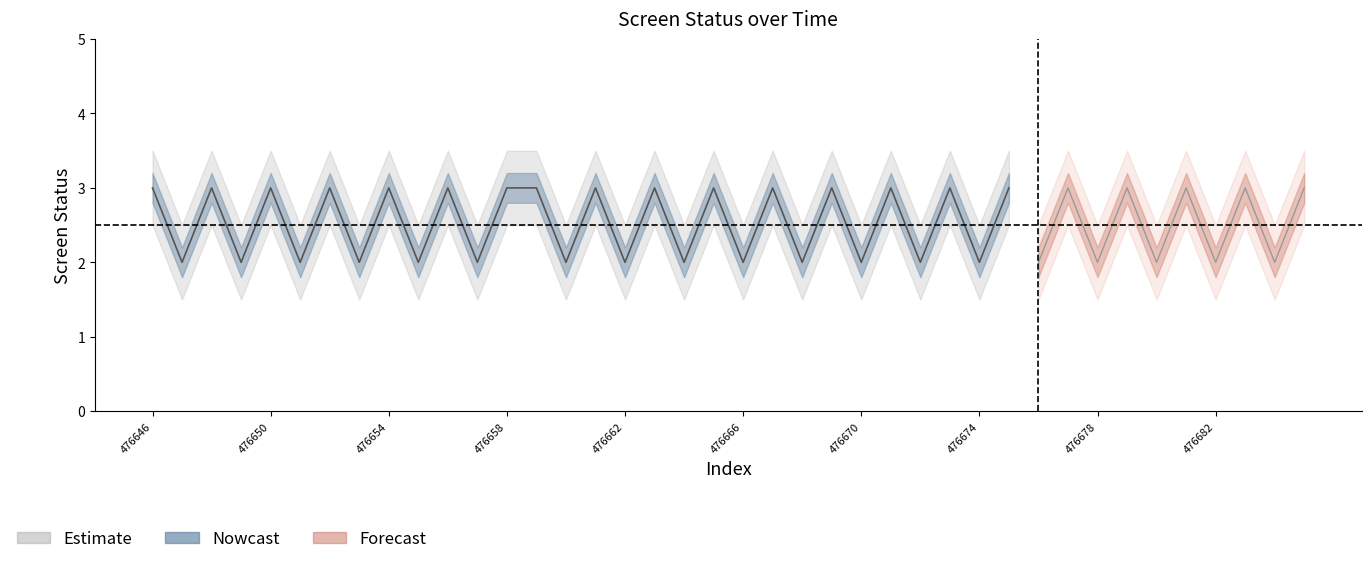

Is the value of upper_bound at 476652 greater than the value of screen_status at 476655?

Yes